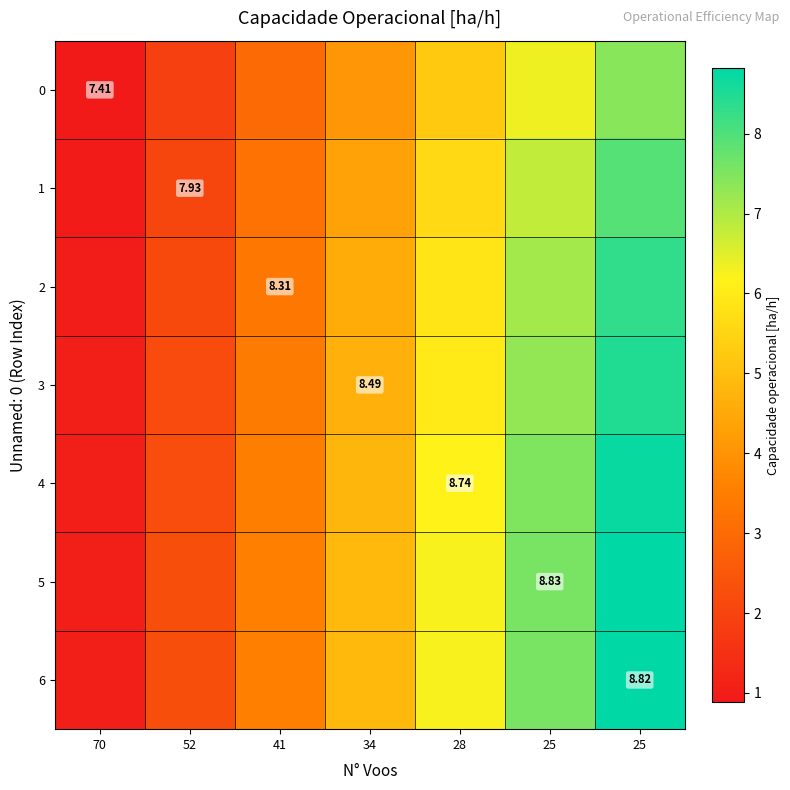

The 0 series shows 2.0 at 34. True or false?

False